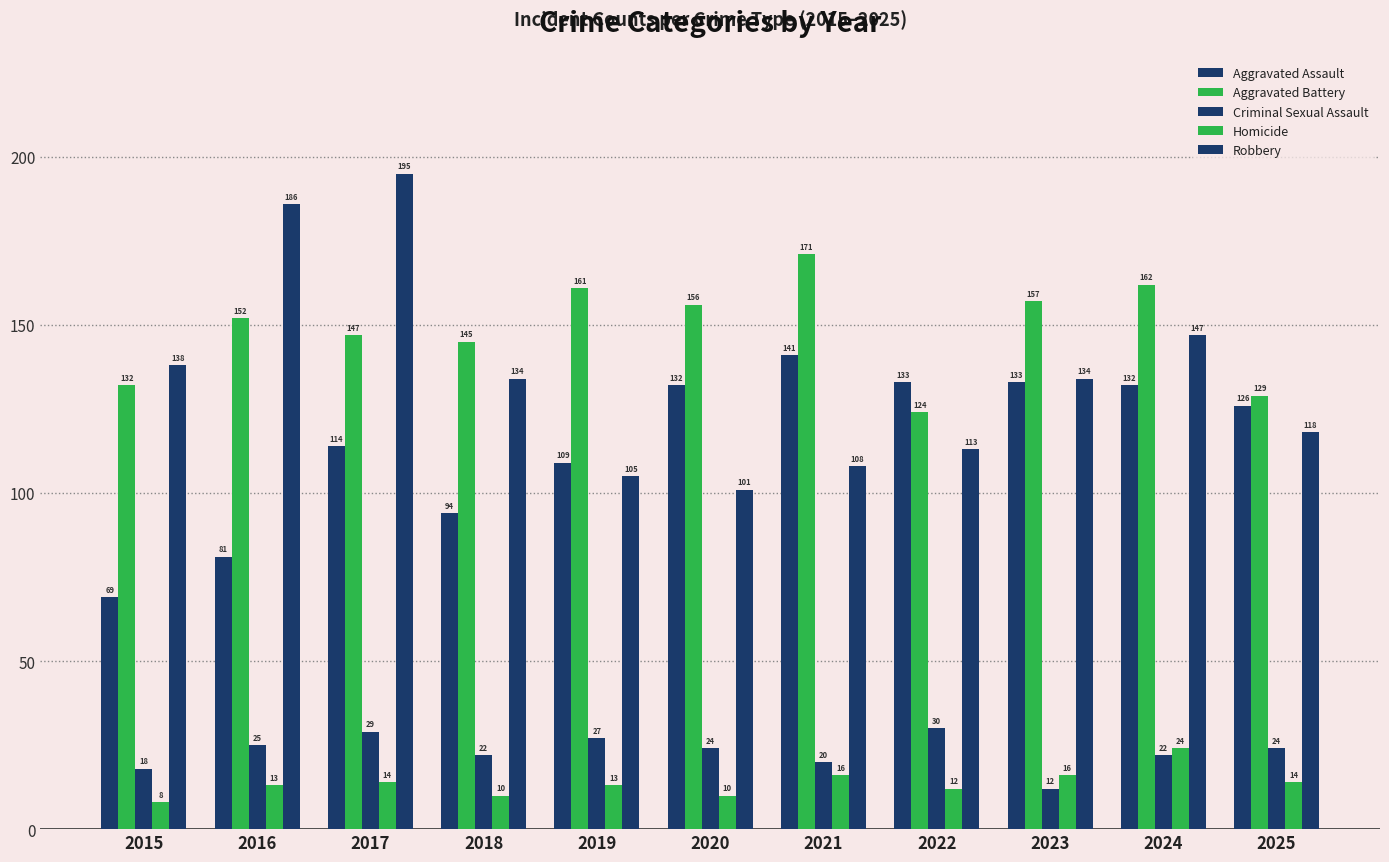

What is the maximum value for Homicide?

24